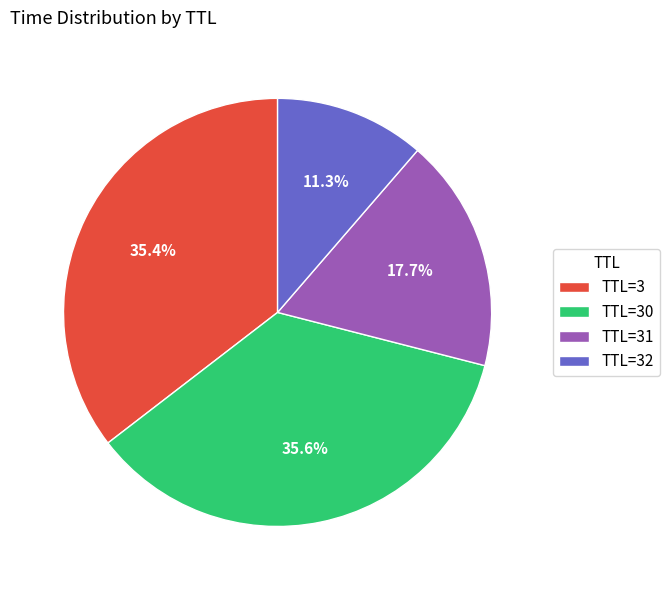

Which has a higher value, TTL=31 or TTL=3?

TTL=3